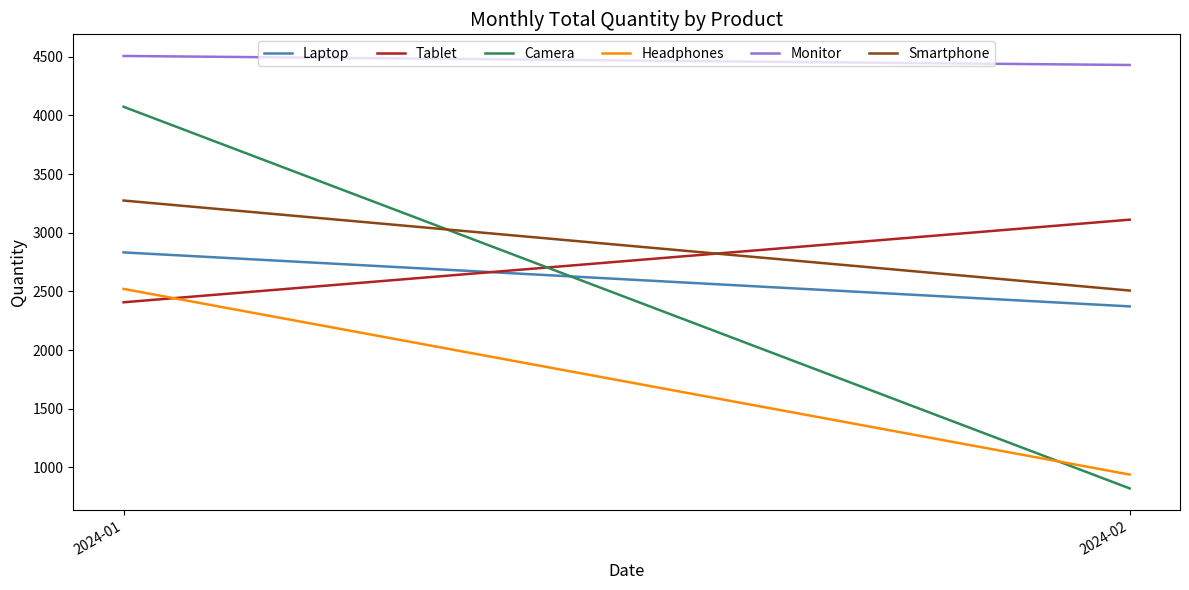

What is the difference between the maximum and minimum values in the Monitor series?

77